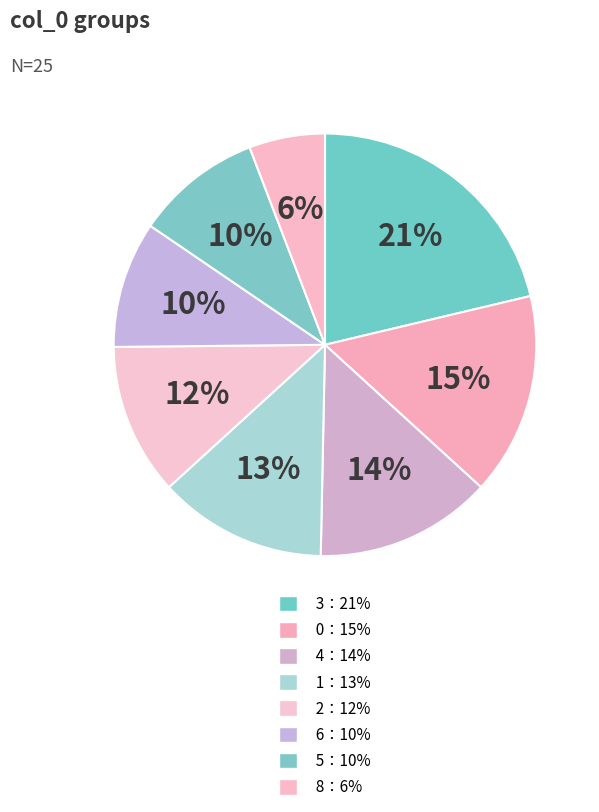

Count the number of slices in the pie.

8